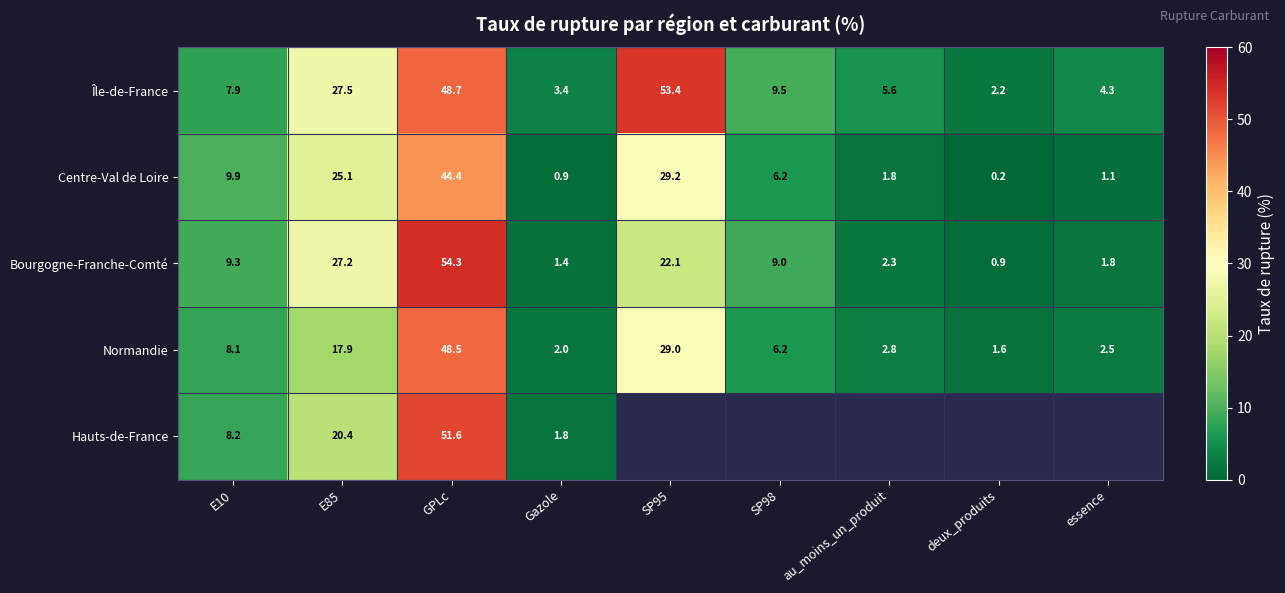

The Bourgogne-Franche-Comté series shows 0.9 at deux_produits. True or false?

True